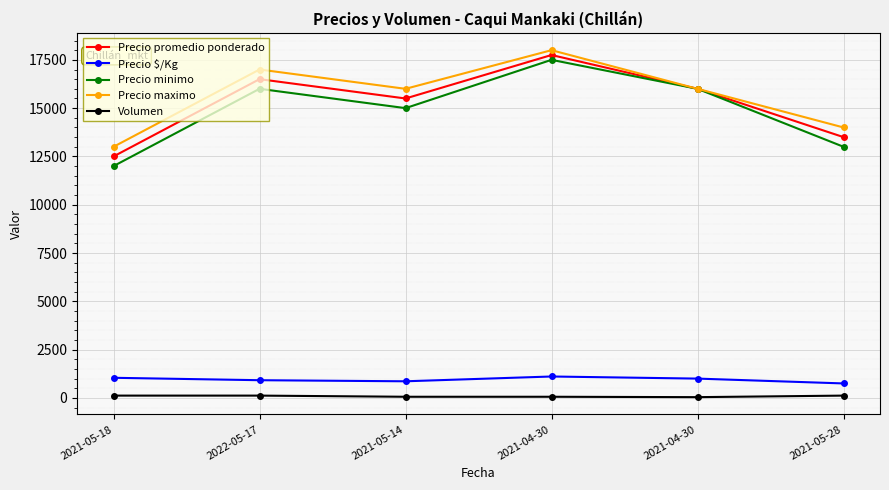

True or false: Precio $/Kg and Volumen cross at least once.

False